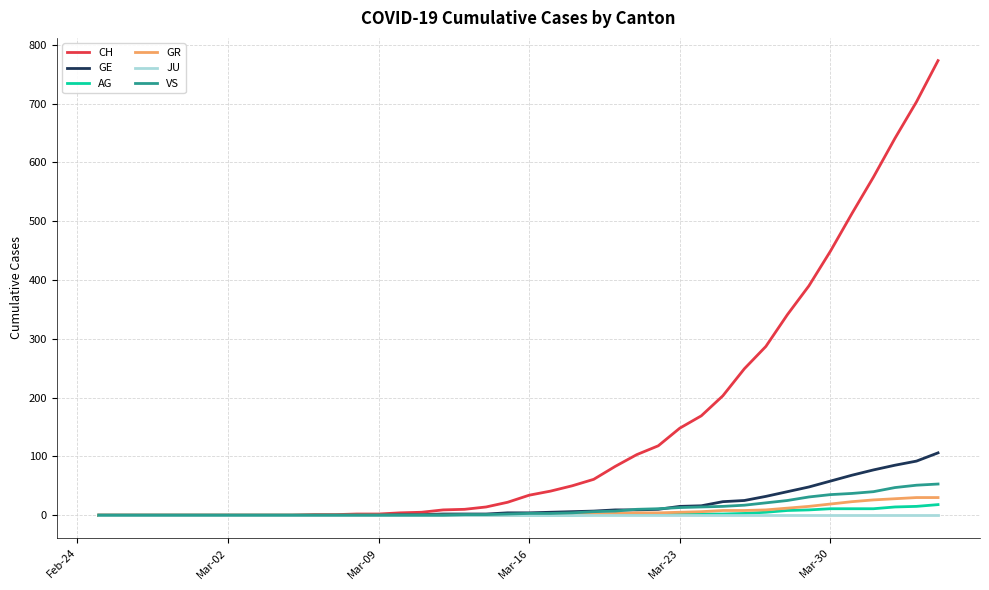

Which series has the largest total across all categories?

CH